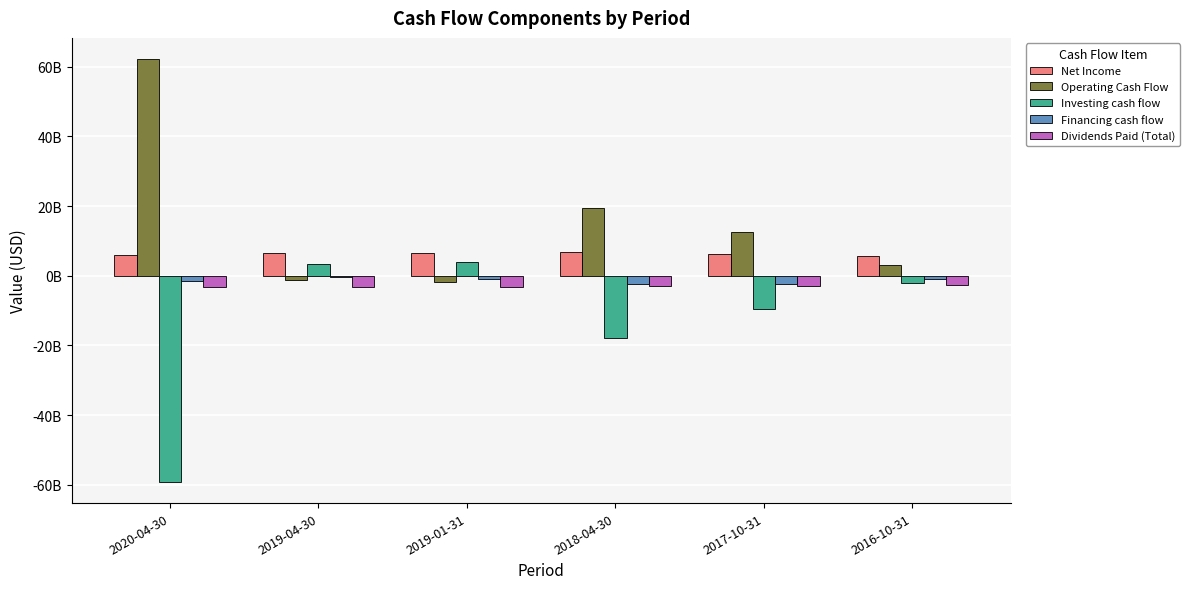

Which has a higher value, 2017-10-31 or 2019-04-30?

2019-04-30